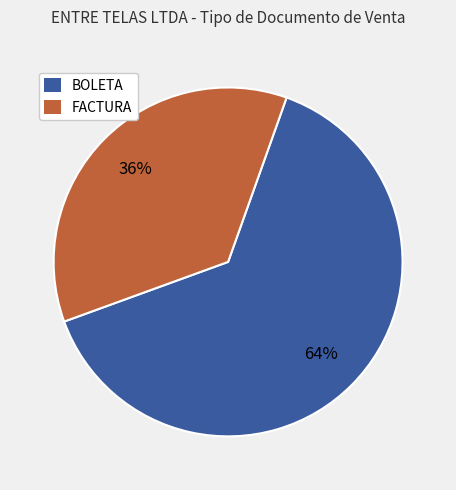

What is the smallest slice in the pie chart?

FACTURA